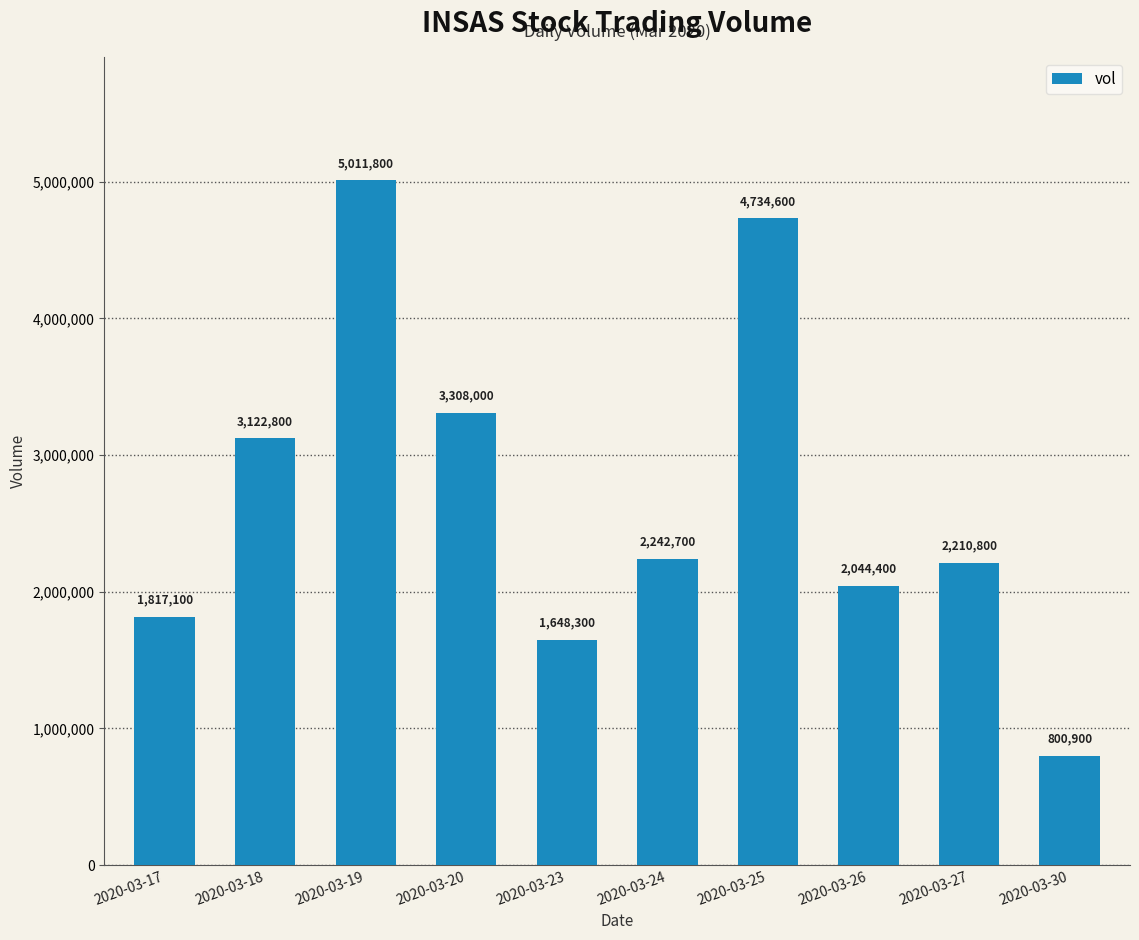

True or false: the data shows 2044400 at 2020-03-26.

True